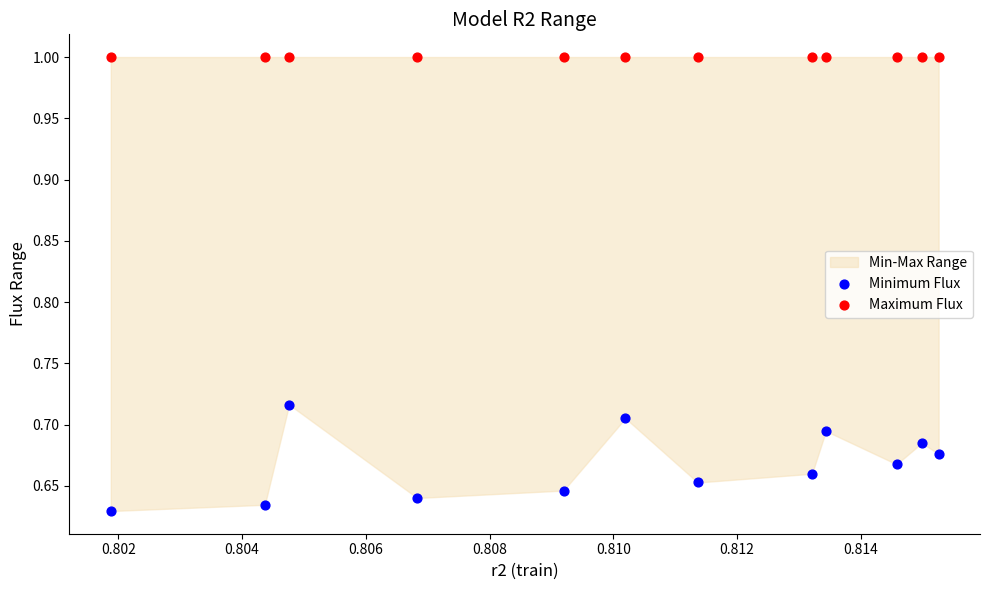

Which series reaches the maximum Y coordinate?

Maximum Flux